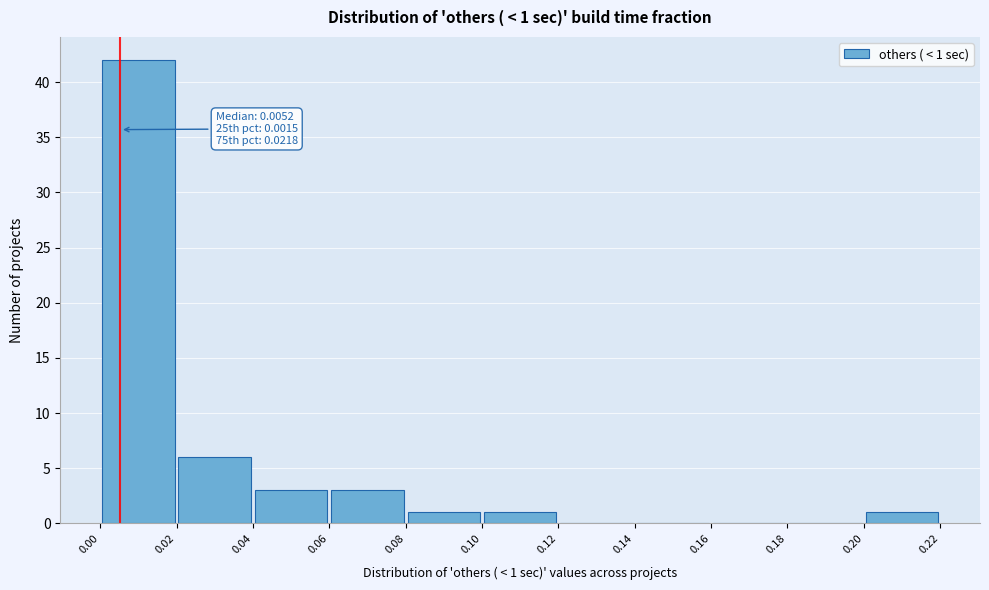

Which range on the x-axis has the tallest bar?

0.00 to 0.02